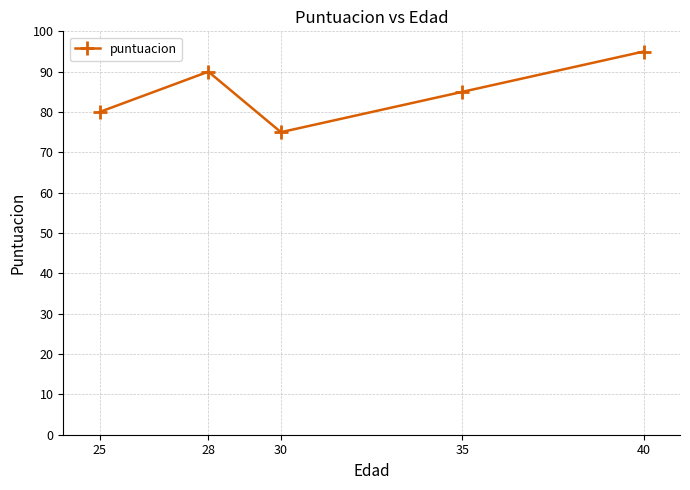

What is the difference between the second highest and minimum values?

15